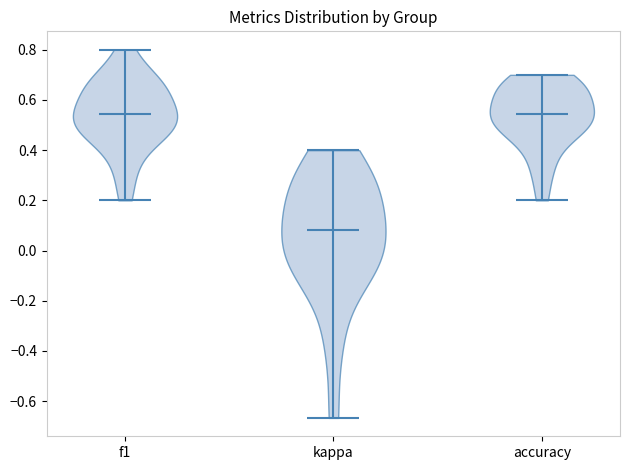

Reading left to right, read every violin against the y-axis: where its median line is, and the lowest and highest points it reaches. The values are not printed on the chart, so give them approximately, as read against the axis.

f1: median line 0.54, lowest point 0.20, highest point 0.80
kappa: median line 0.08, lowest point -0.66, highest point 0.40
accuracy: median line 0.54, lowest point 0.20, highest point 0.70